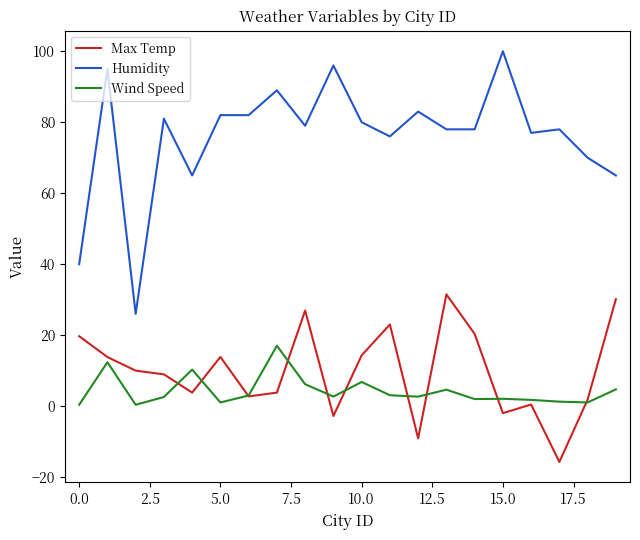

Rank the series by their maximum value, from lowest to highest.

Wind Speed, Max Temp, Humidity